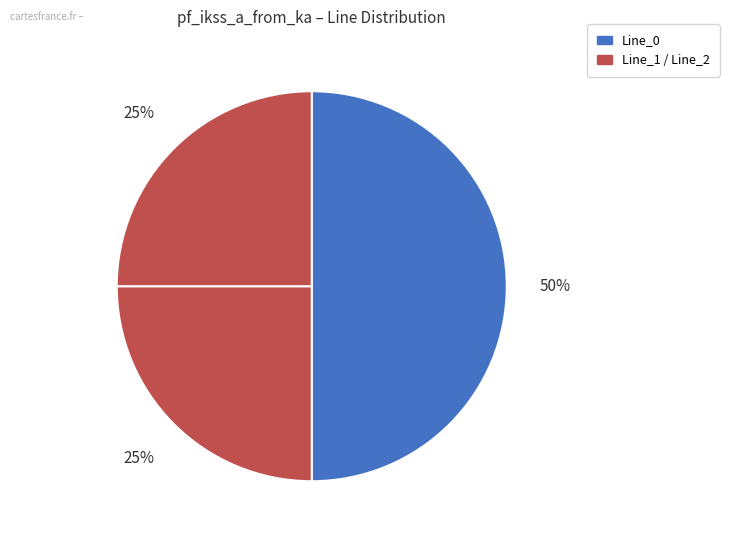

How many slices are in this pie chart?

3